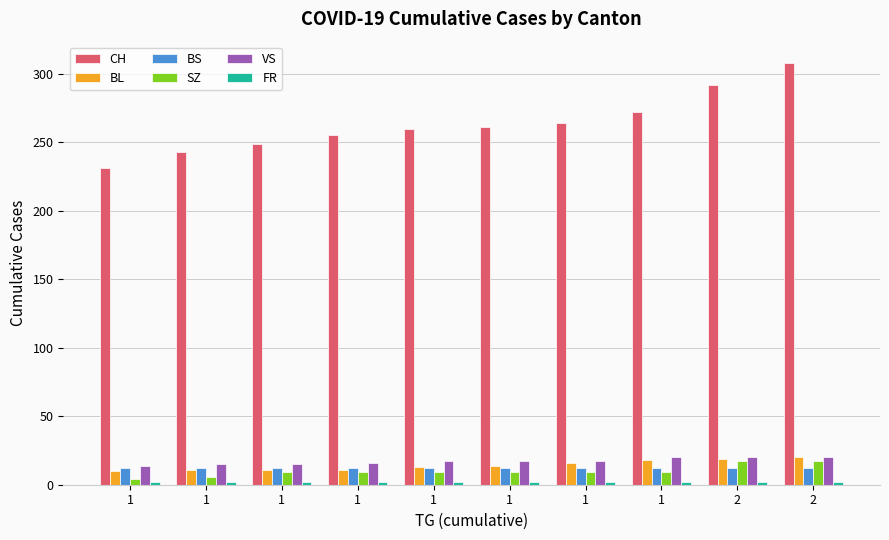

Count the number of categories in the chart.

10